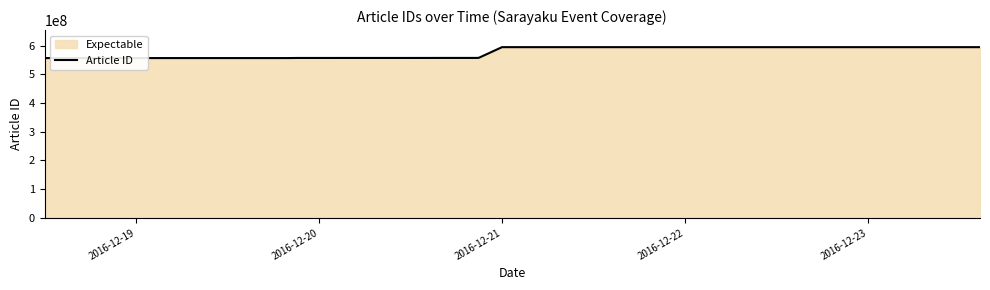

Count the number of values greater than 557310182.

9